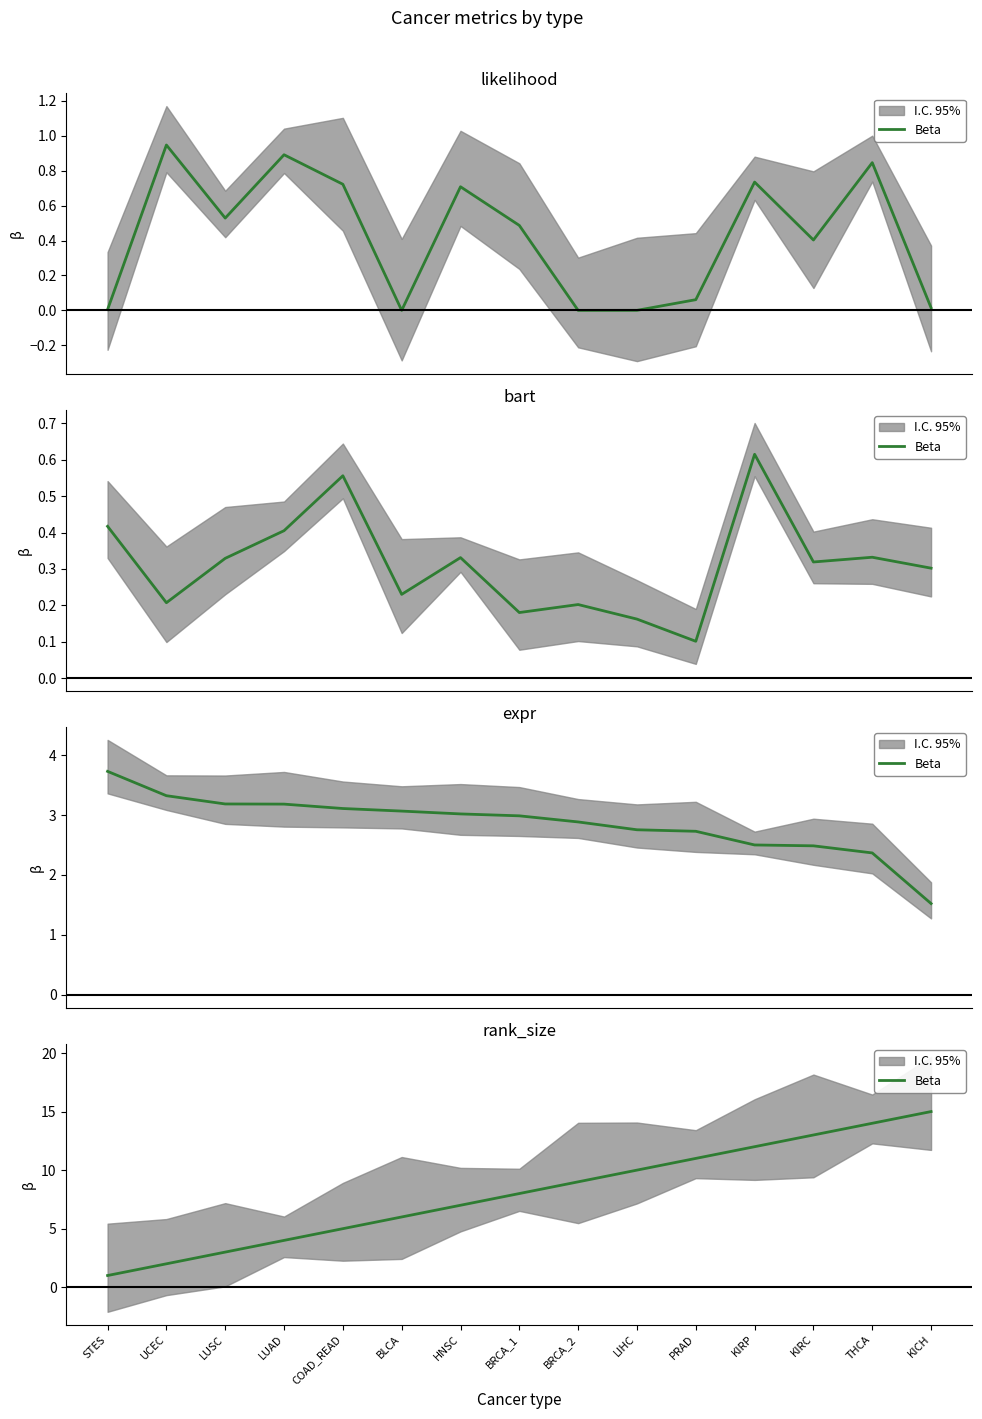

Reading right to left, extract all data points from this chart.

15	14	13	12	11	10	9	8	7	6	5	4	3	2	1